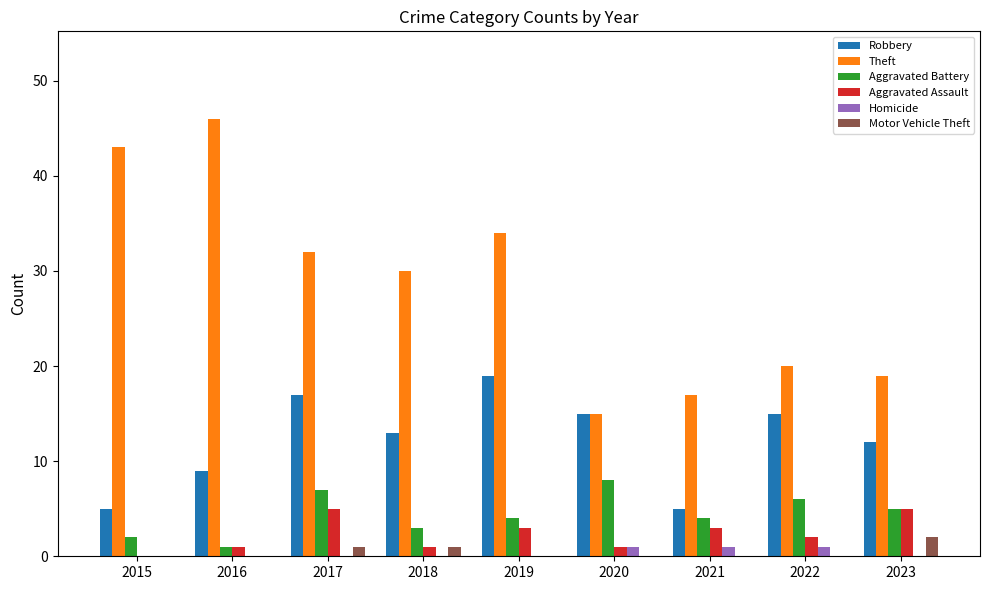

Which series changed the most between 2015 and 2023?

Theft